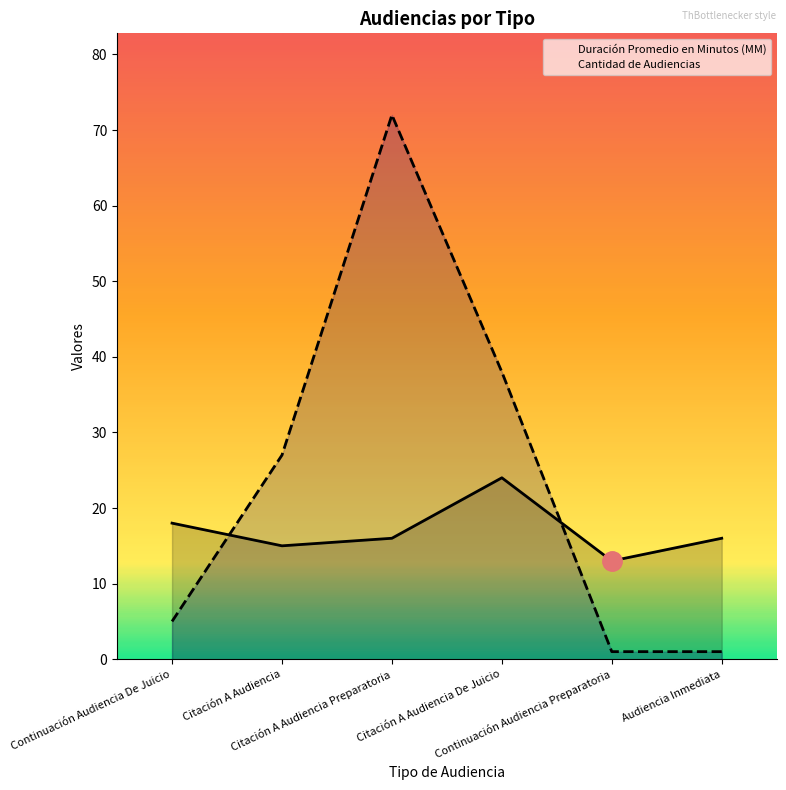

What is the total value across all series at Citación A Audiencia De Juicio?

62